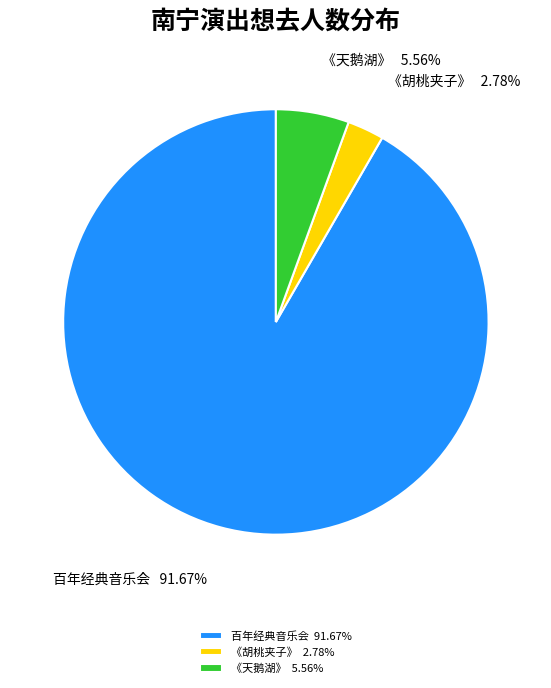

Between 《胡桃夹子》 and 《天鹅湖》, which is larger?

《天鹅湖》